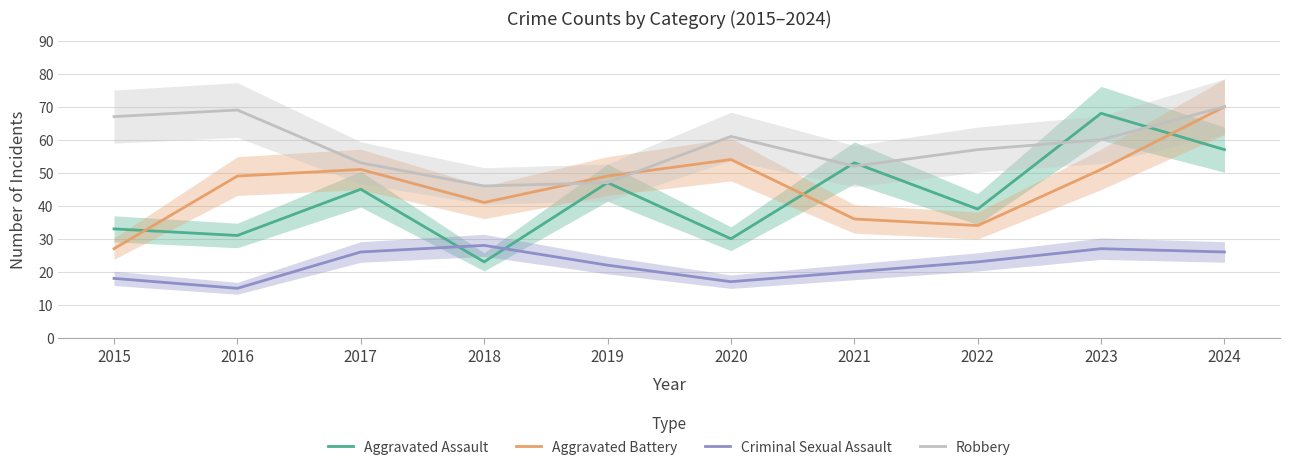

At which category does Aggravated Assault reach its first local peak?

2017